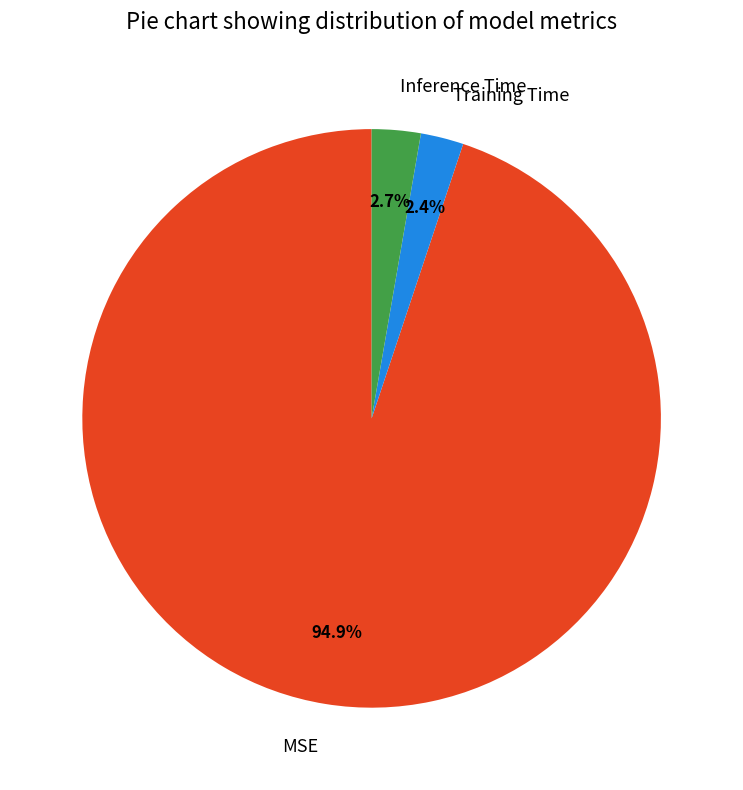

Which has a higher value, Inference Time or MSE?

MSE